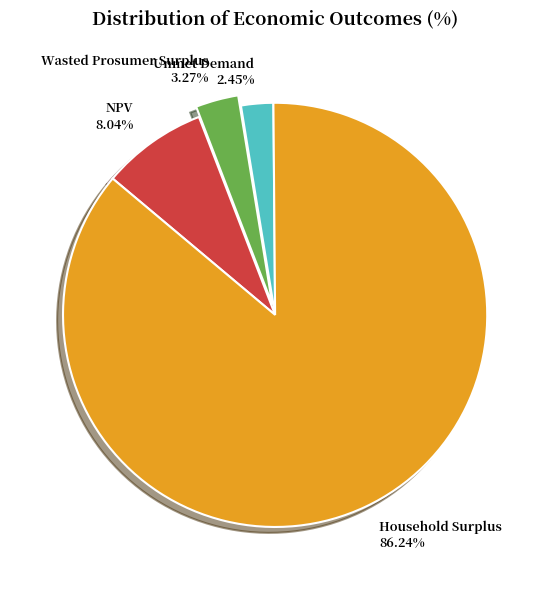

Does NPV represent more than half of the total?

No